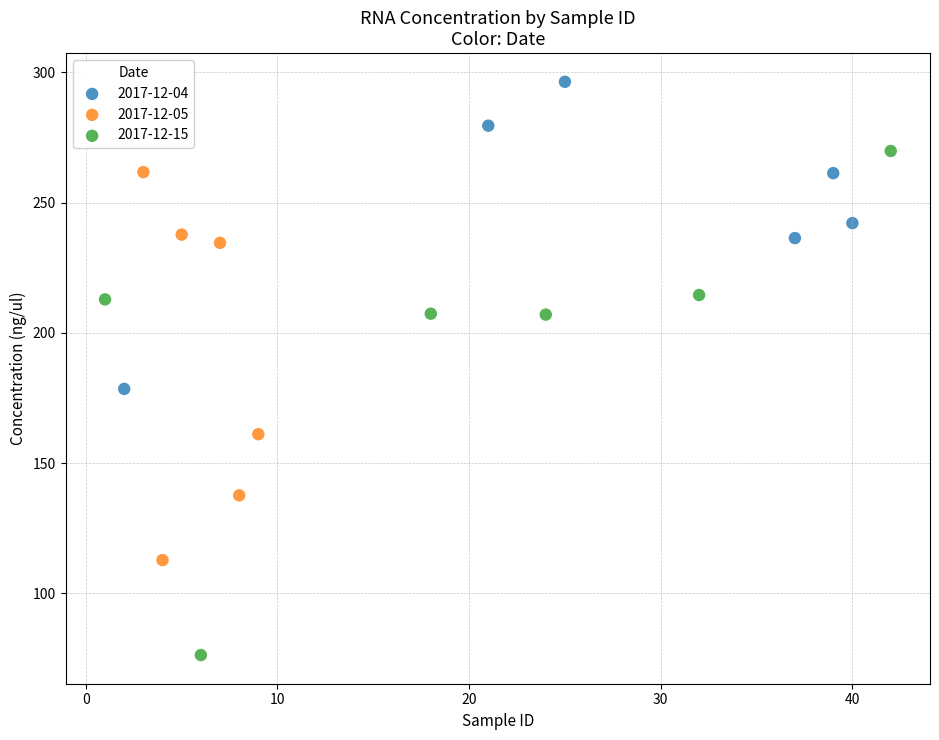

Which series reaches the minimum Y coordinate?

2017-12-15